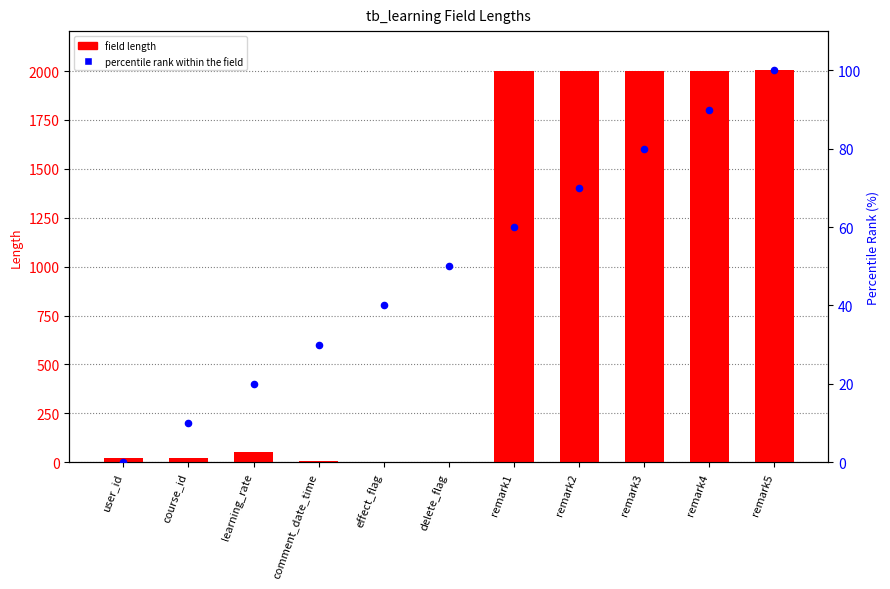

Which series has the largest Y range (max minus min)?

field length